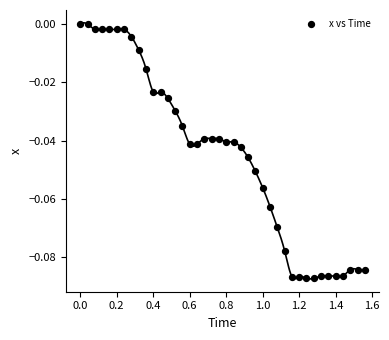

What is the range of X values (max minus min)?

1.6